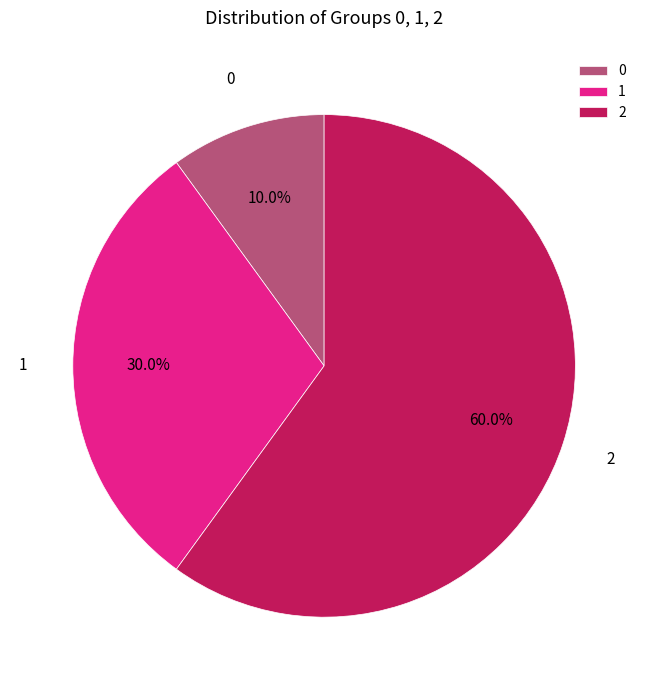

Approximately how many times larger is the value at 0 compared to 1?

0.3